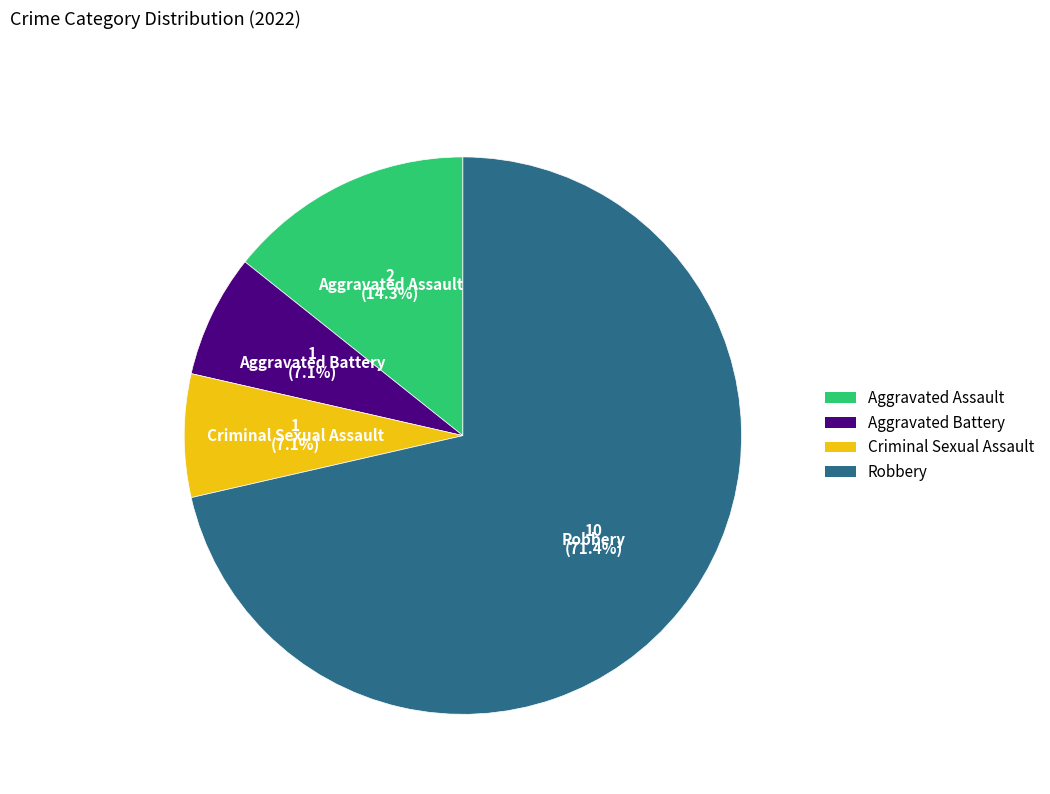

To the nearest percent, what is the difference between the largest and smallest slice percentages?

64%